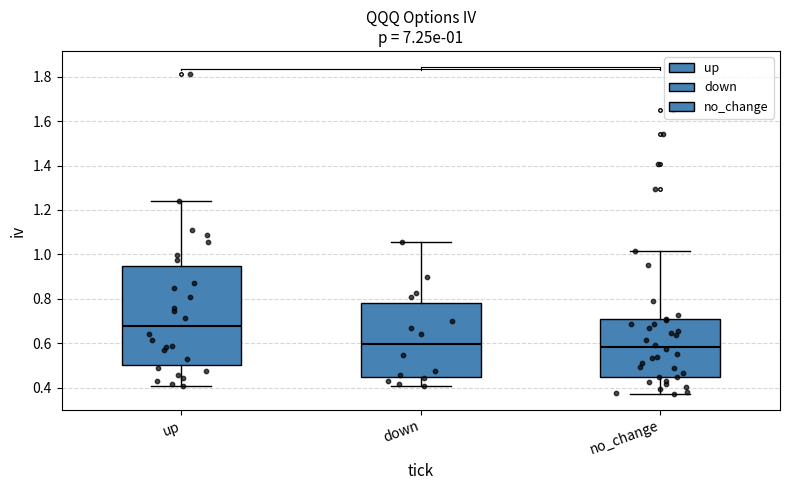

Comparing the boxes themselves (not the whiskers), which one is the tallest?

up